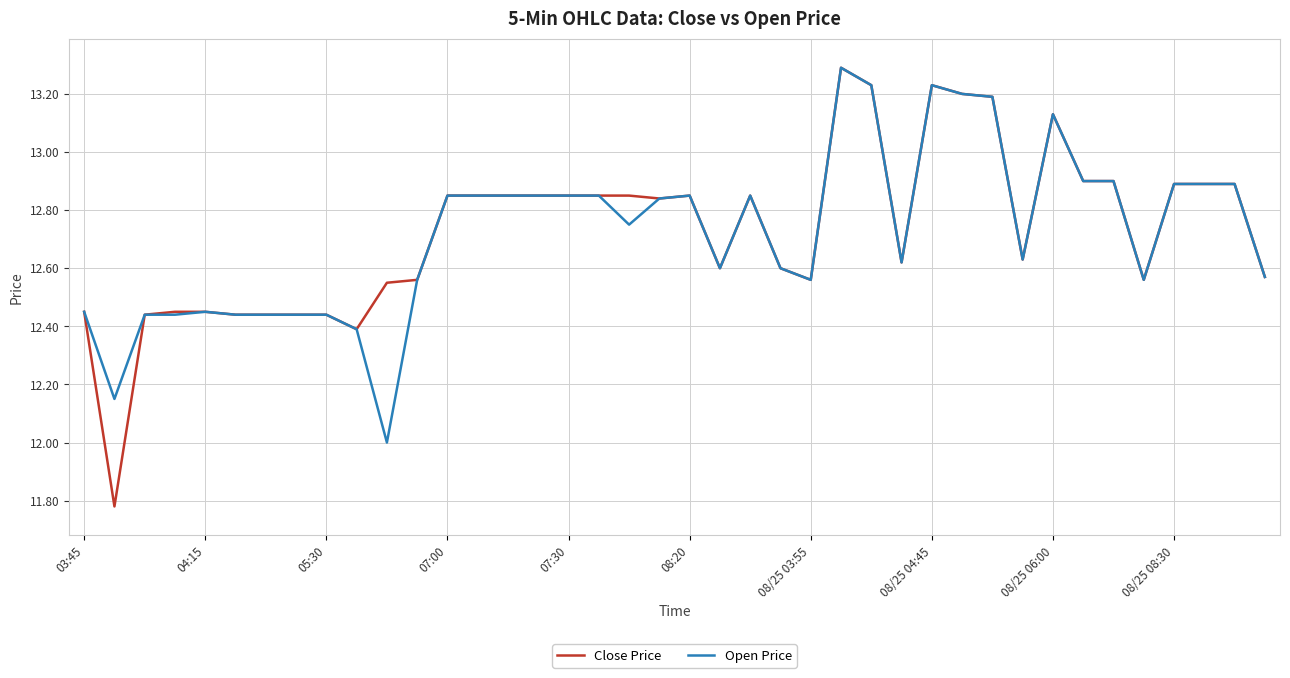

What is the maximum value for Open Price?

13.3